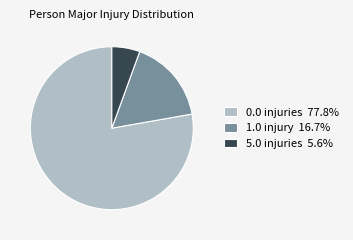

Is the sum of 5.0 injuries 5.6% and 0.0 injuries 77.8% greater than half?

Yes